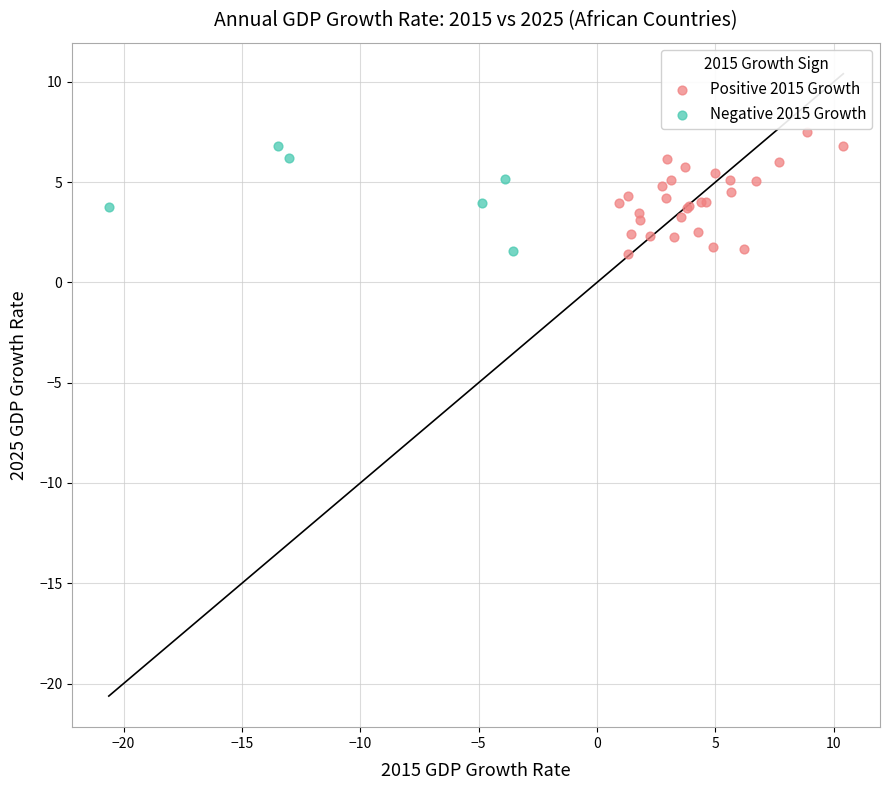

Which series has the widest spread of Y values?

Positive 2015 Growth